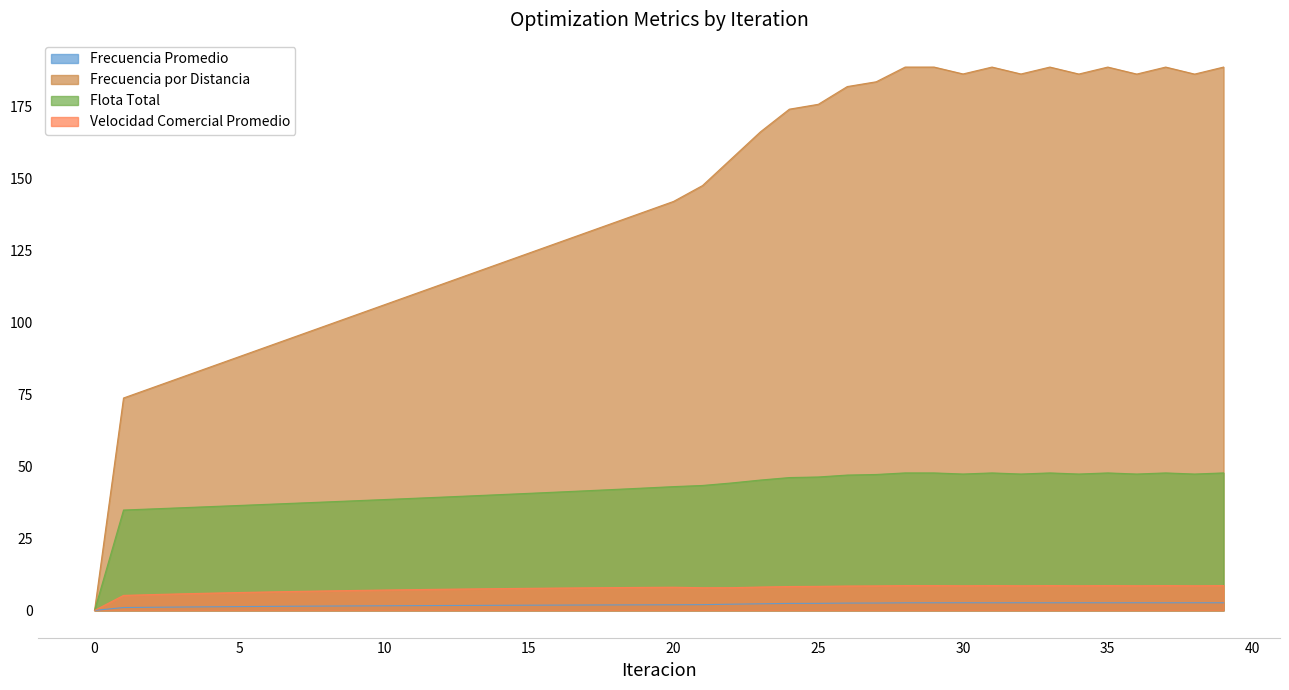

What are all the series names shown in the legend?

Frecuencia Promedio, Frecuencia por Distancia, Flota Total, Velocidad Comercial Promedio